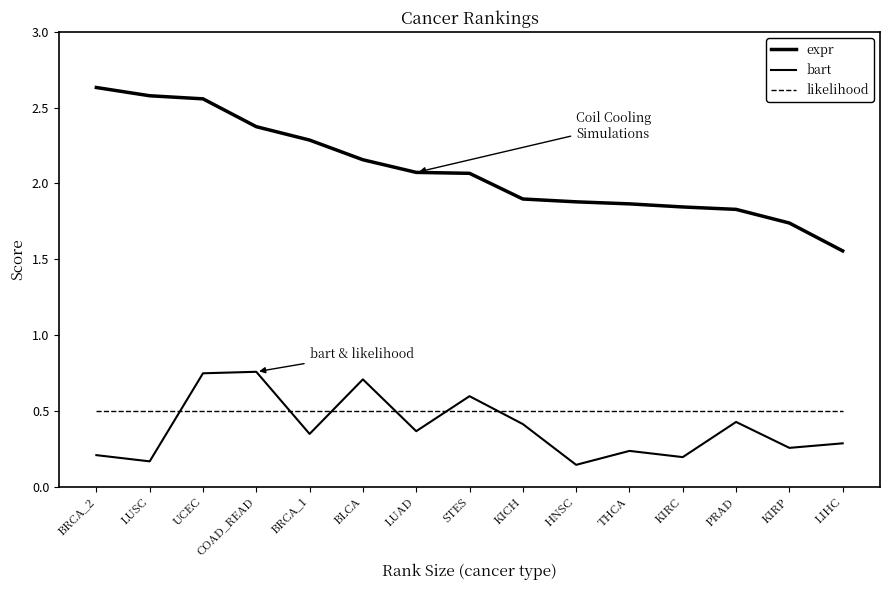

True or false: likelihood has more than 2 points higher than both neighbors.

False